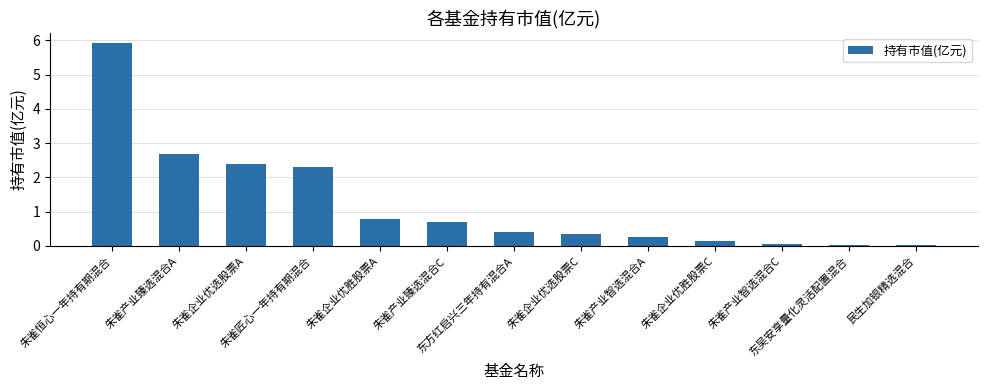

What is the sum of all values?

16.1